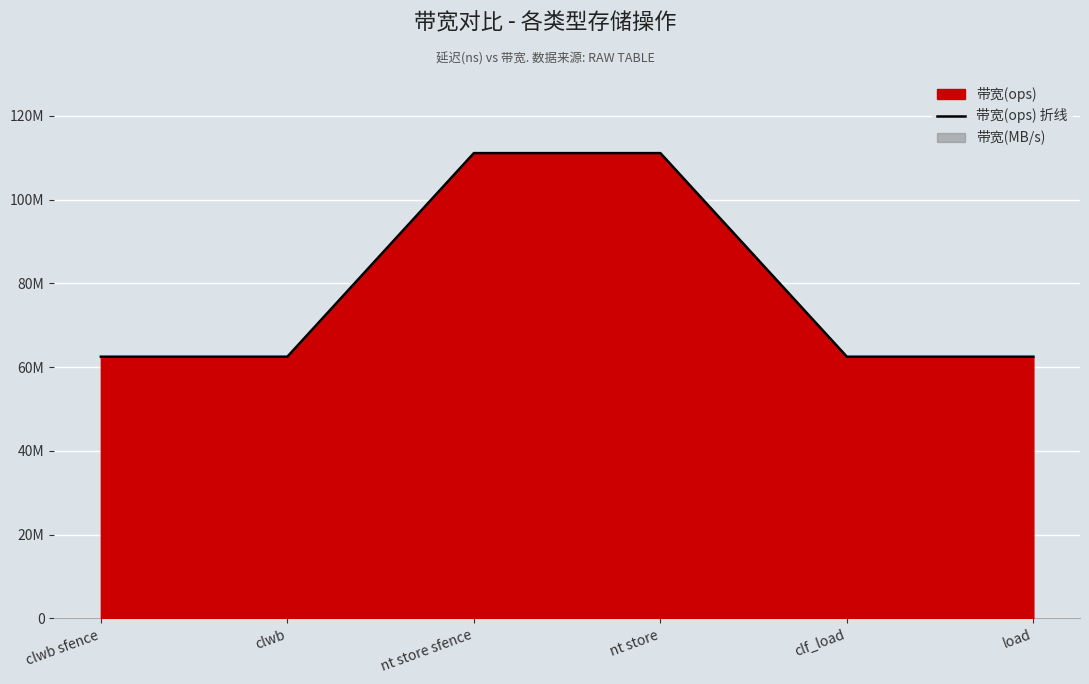

True or false: the data has more than 0 interior local peaks.

False